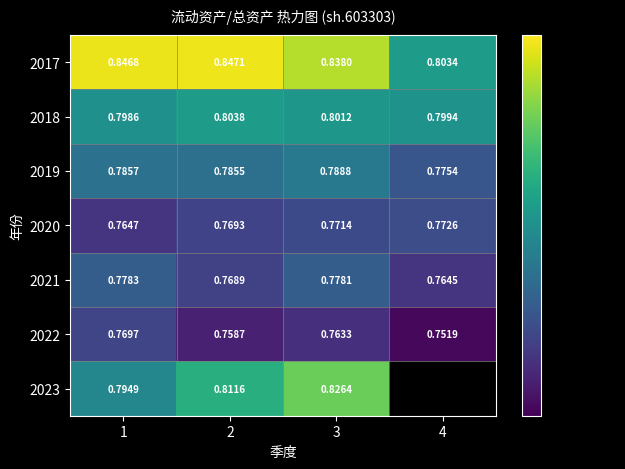

Is the value of 2018 at 1 greater than the value of 2022 at 3?

Yes